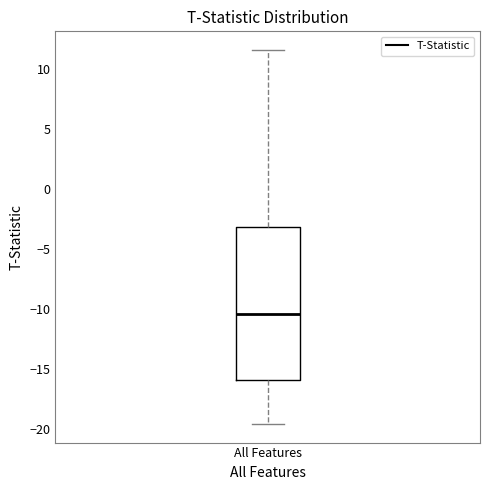

Read this box plot against the y-axis: the position of the median line, the range covered by the box, and the ends of both whiskers. The values are not printed on the chart, so give them approximately, as read against the axis.

median -10.5, box -16.0 to -3.0, whiskers -19.5 to 11.5